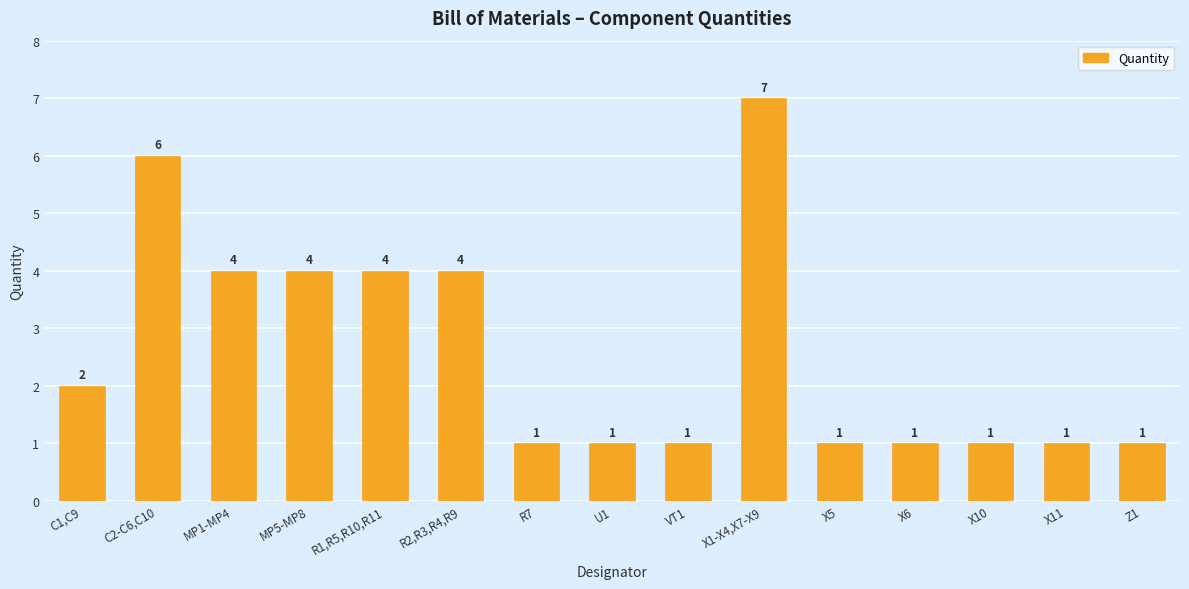

What is the maximum value shown in the chart?

7